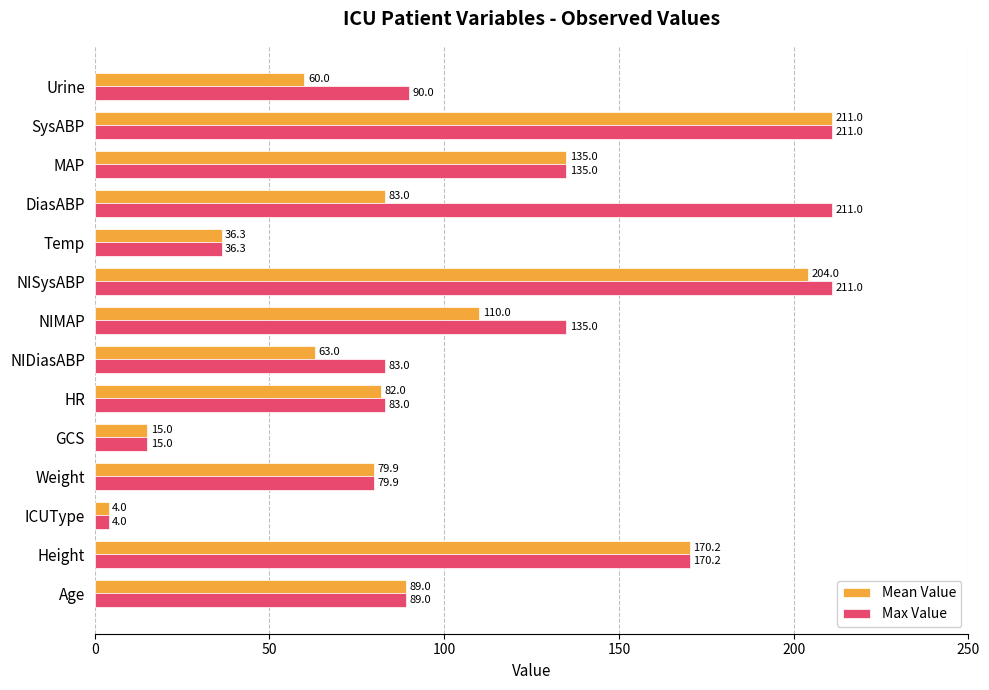

What are all the series names shown in the legend?

Mean Value, Max Value